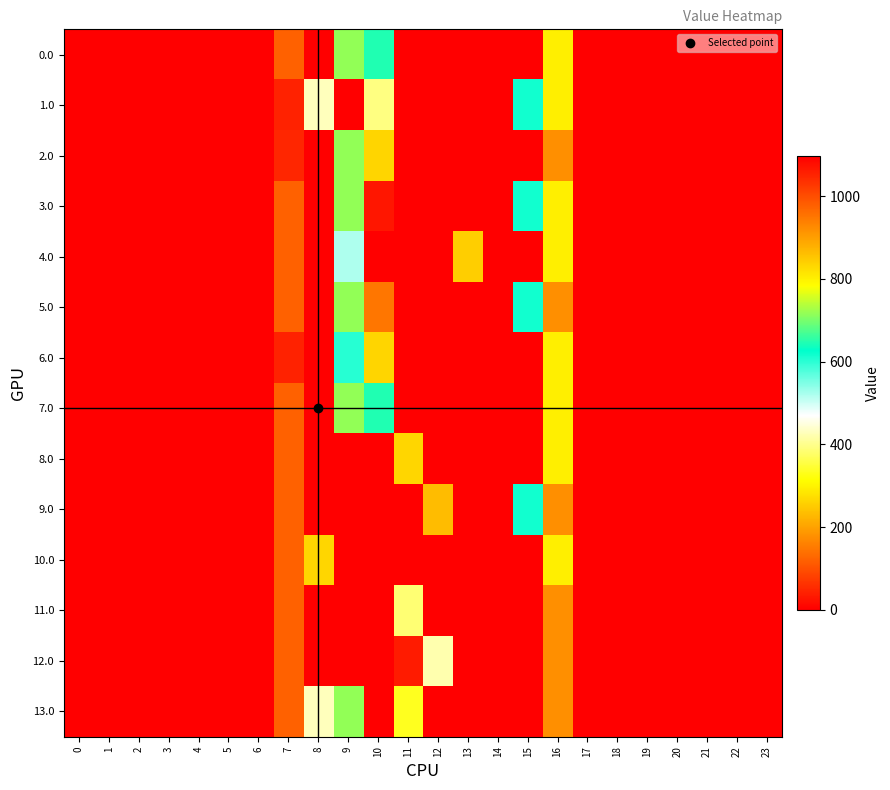

At which category is the sum across all series the highest?

9